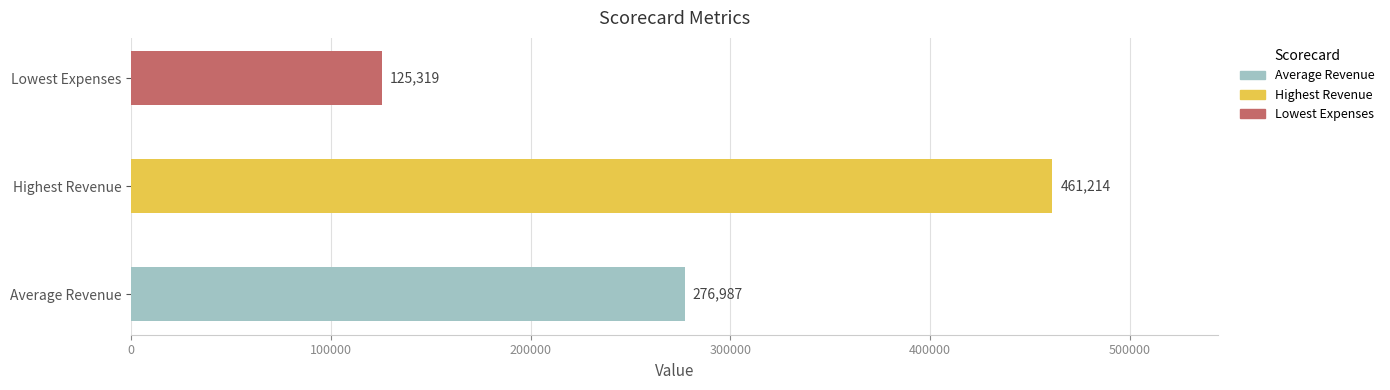

Does the chart contain any negative values?

No